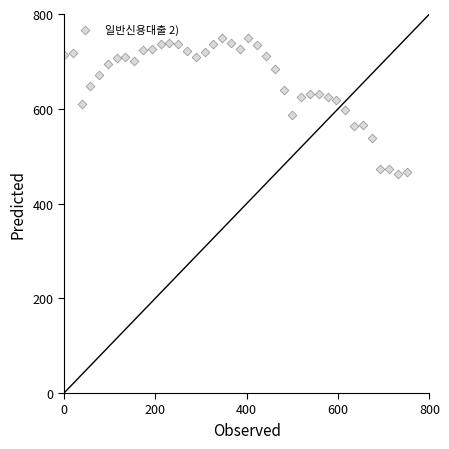

What is the range of X values (max minus min)?

750.0